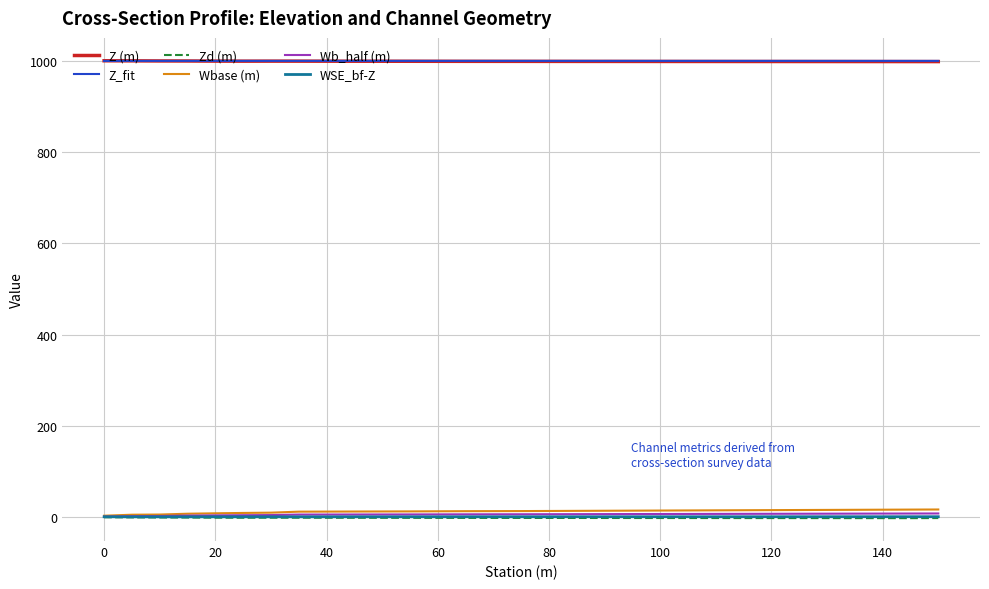

What is the maximum value shown in the chart?

999.7